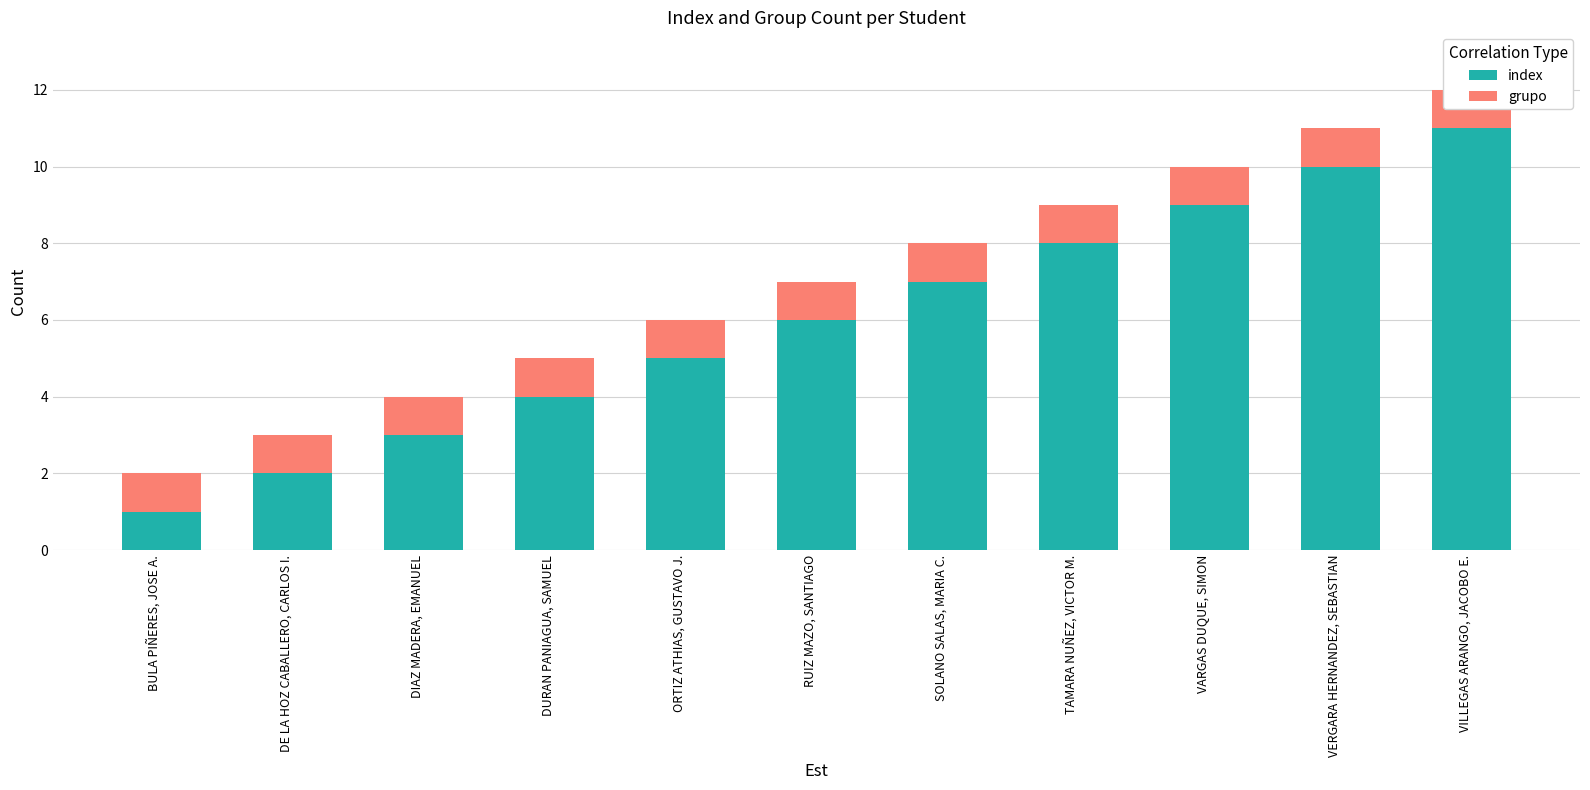

List the series in order of their overall mean, highest first.

index, grupo